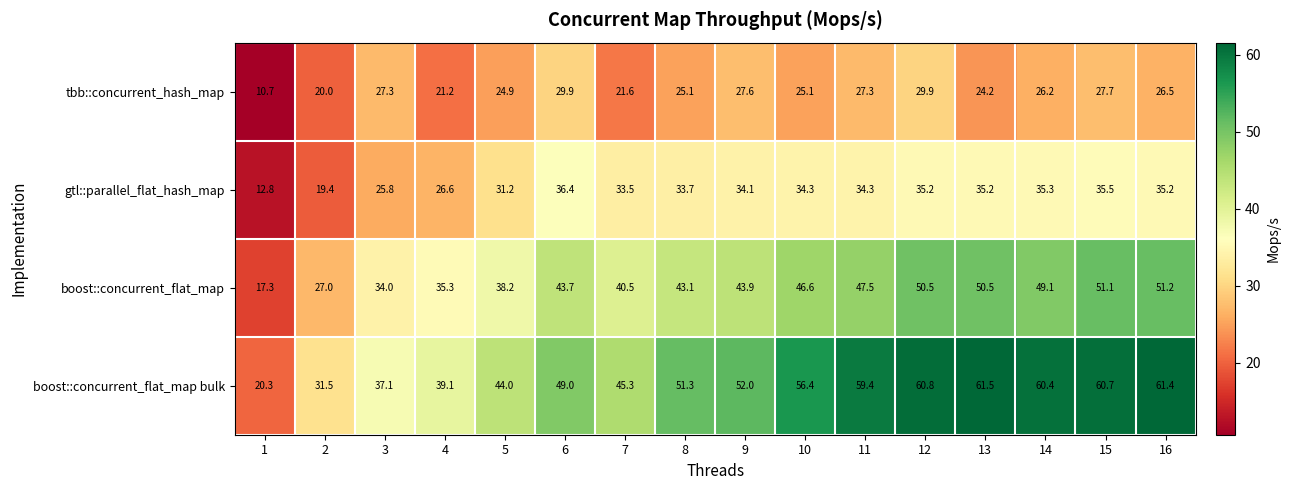

Which series has the largest total across all categories?

boost::concurrent_flat_map bulk